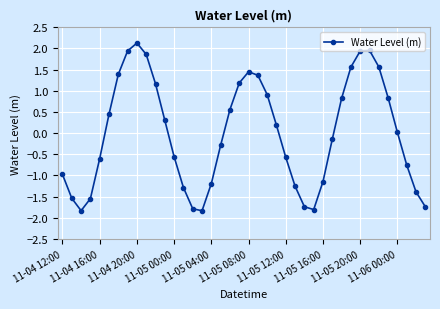

What is the greatest value displayed?

2.1